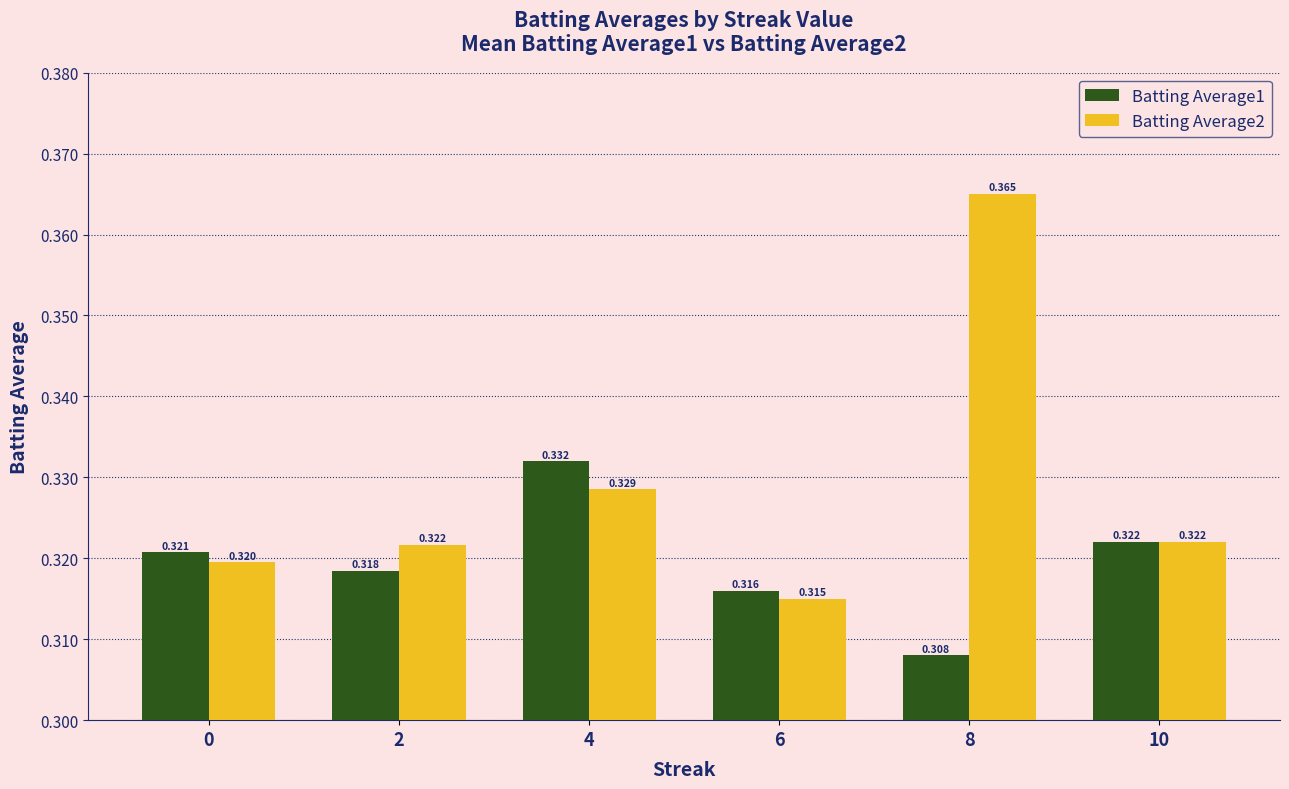

Which series has the largest total across all categories?

Batting Average2